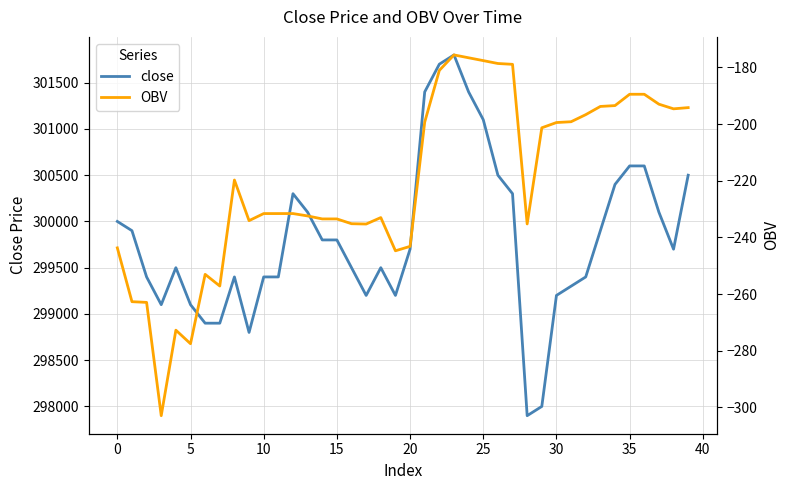

The OBV series shows -53.8 at 26. True or false?

False